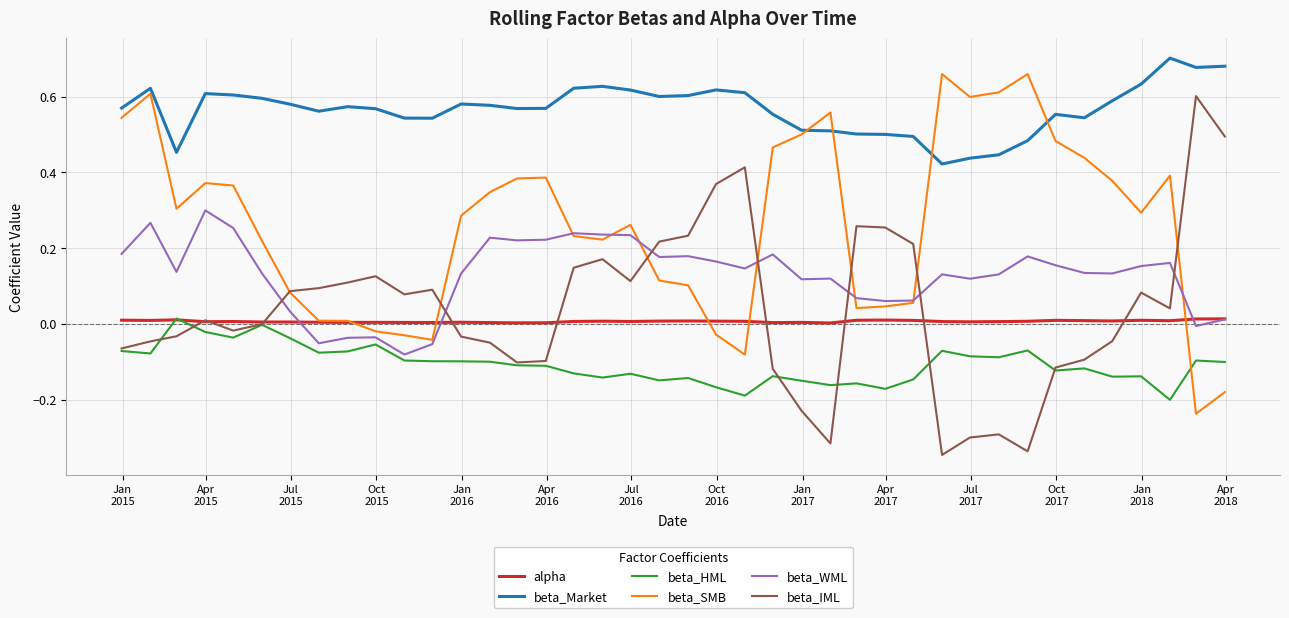

True or false: alpha and beta_Market cross at least once.

False